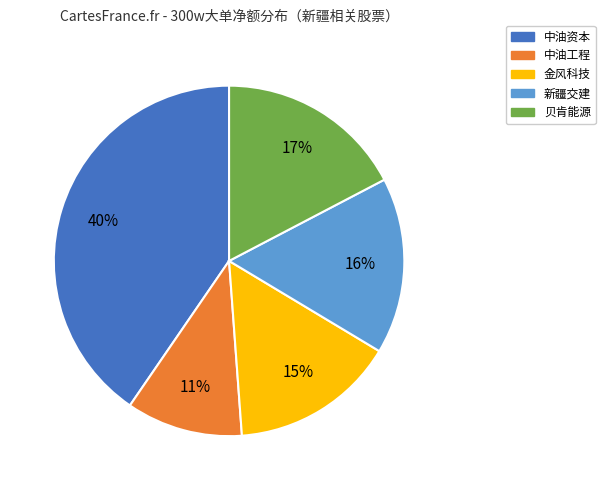

Rank the categories by value from lowest to highest.

中油工程, 金风科技, 新疆交建, 贝肯能源, 中油资本